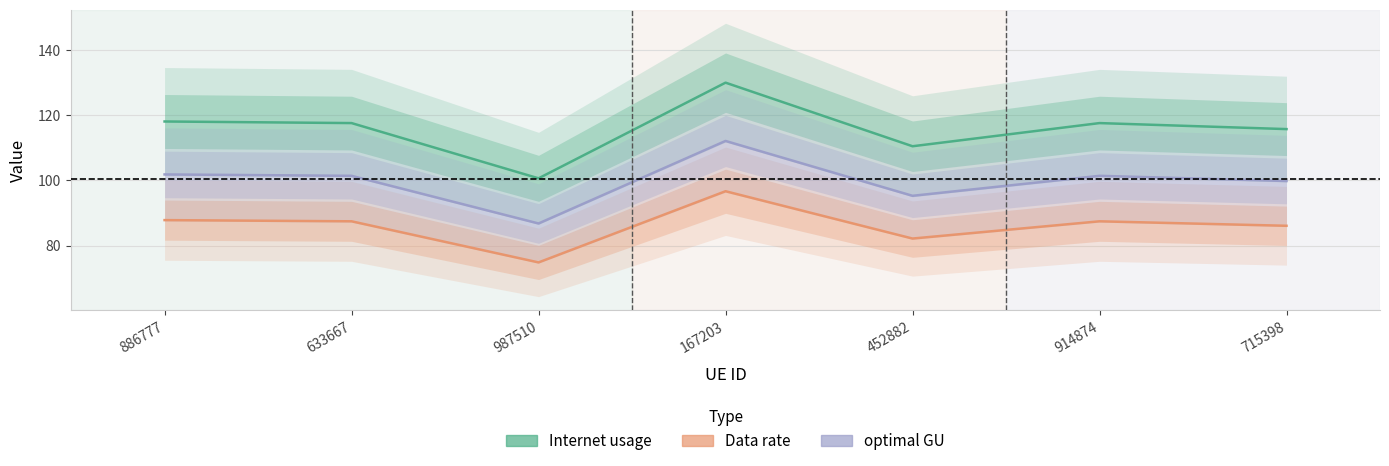

Which category has the highest value in the optimal GU series?

167203